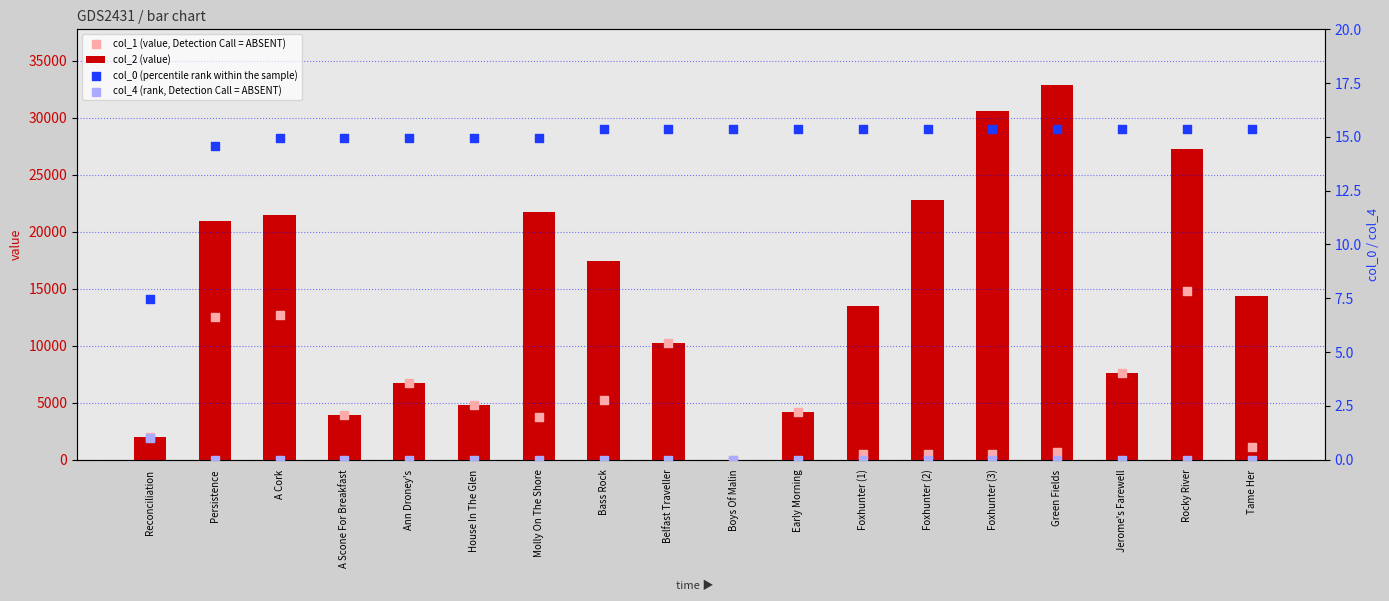

Which series has the largest total across all categories?

col_2 (value)